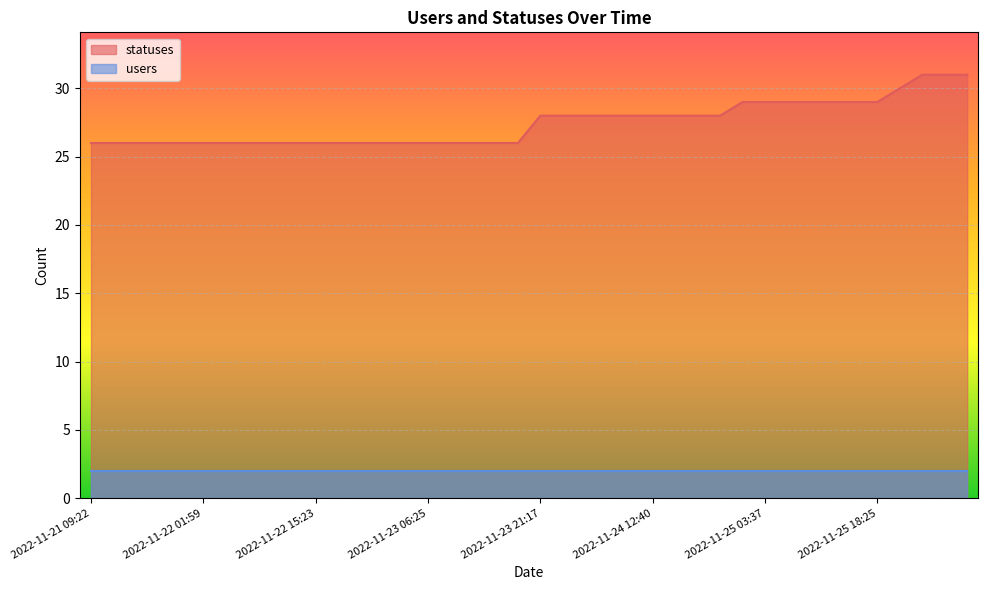

What is the value of the 1st point from the left?

26